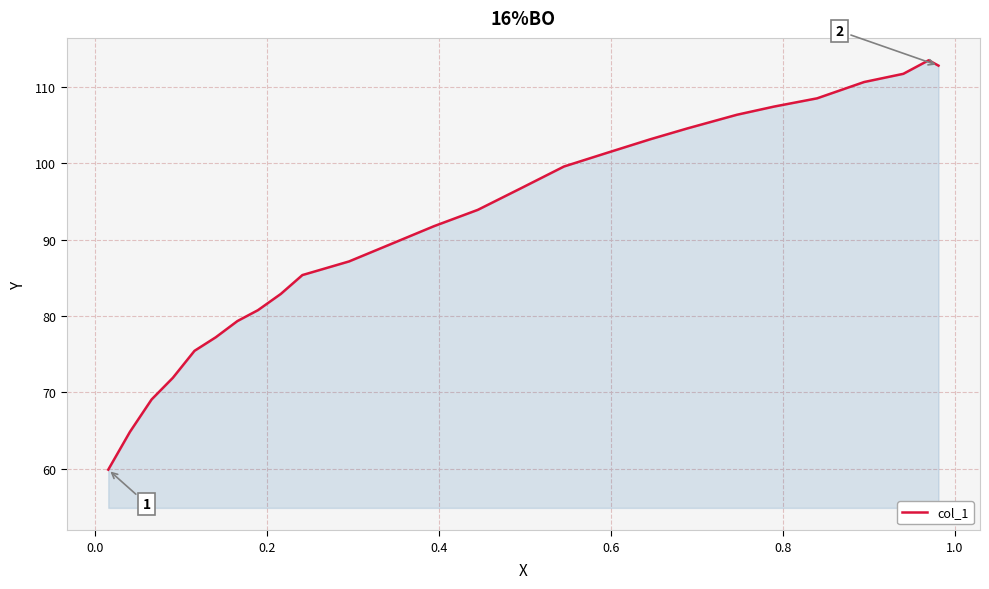

Does the chart display data point markers on the line(s)?

No